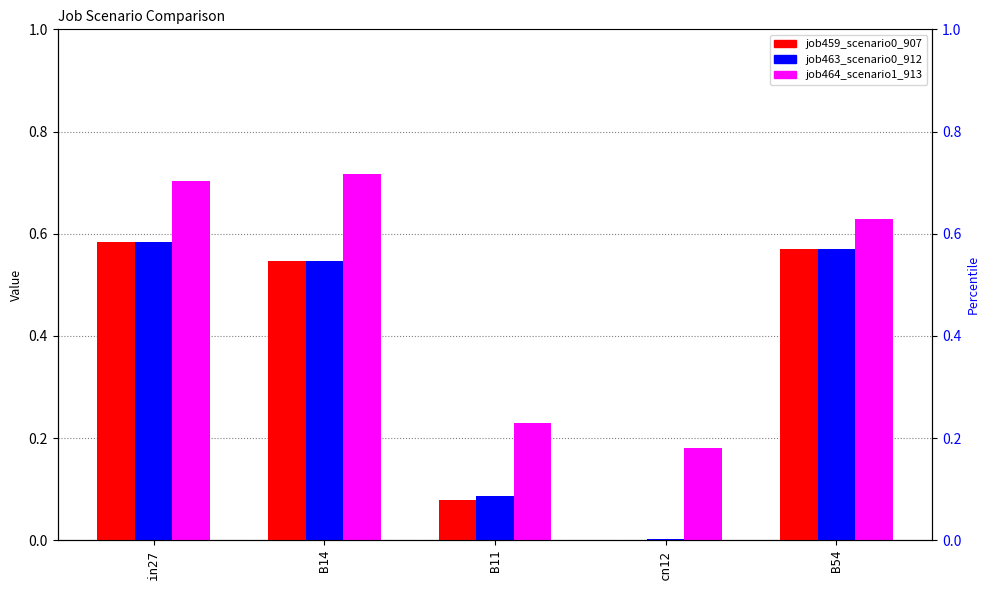

What position from the right is cn12?

2